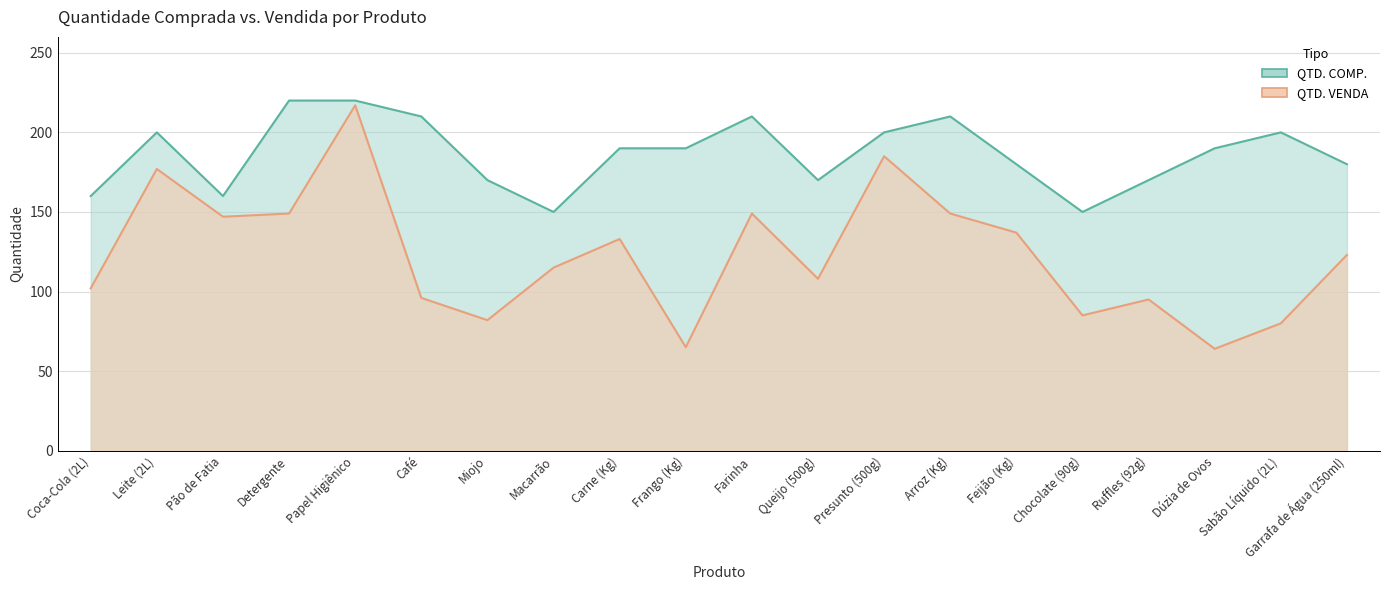

True or false: QTD. VENDA and QTD. COMP. intersect in this chart.

False